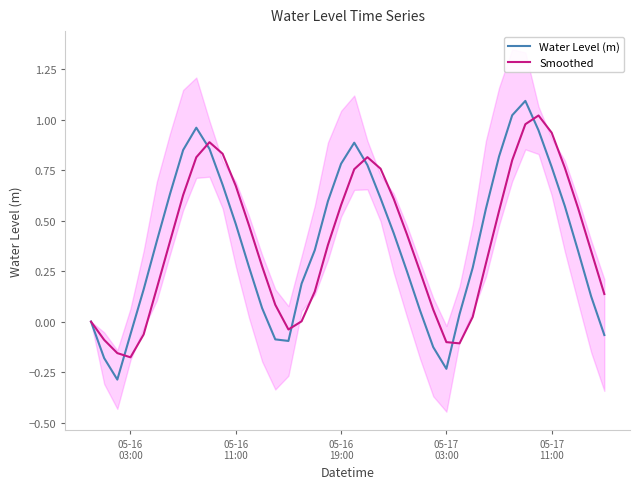

In Water Level (m), how many points are lower than both neighbors (excluding endpoints)?

3